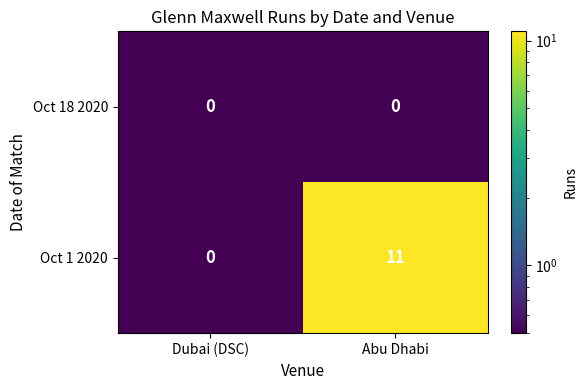

Between Dubai (DSC) and Abu Dhabi, which series saw the biggest shift?

Oct 1 2020